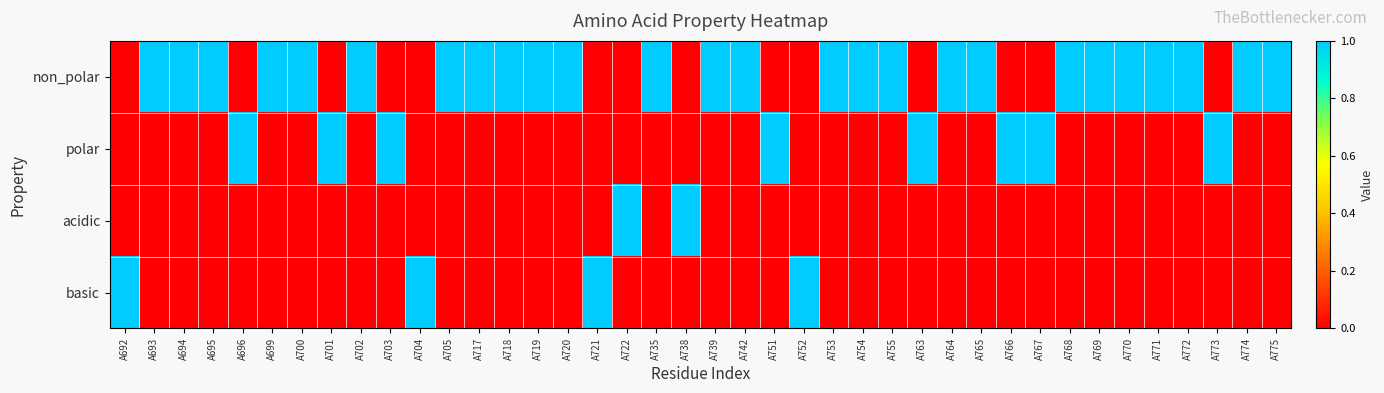

At which category is the sum across all series the highest?

A692